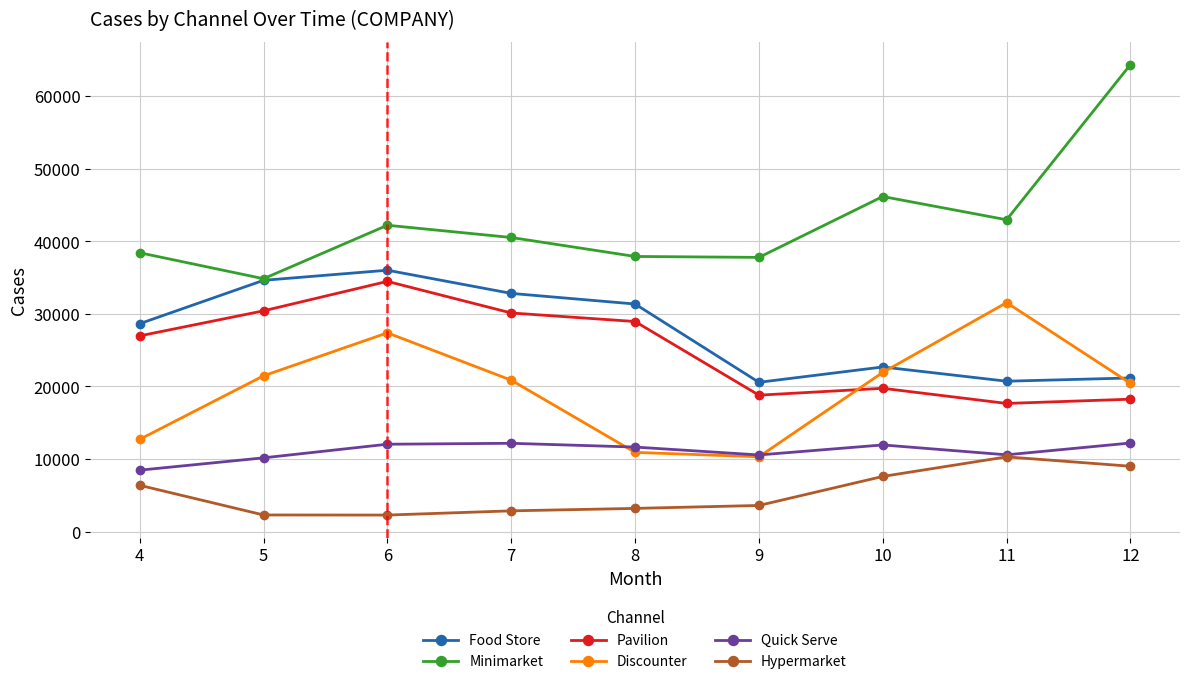

What is the total value across all series at 8?

123946.8